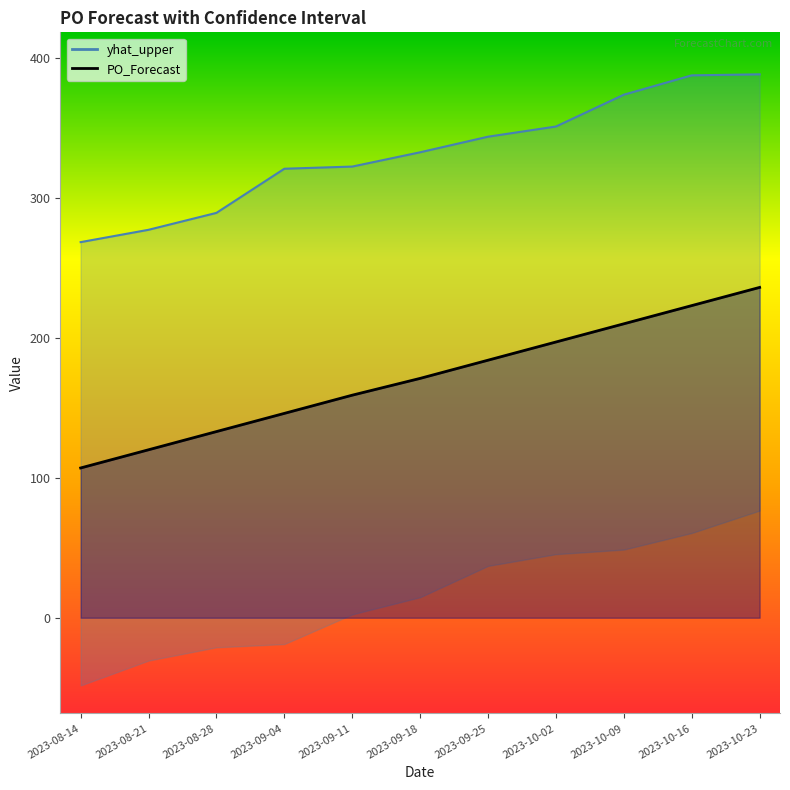

What is the value of the yhat_upper point at the 10th from the left?

387.5